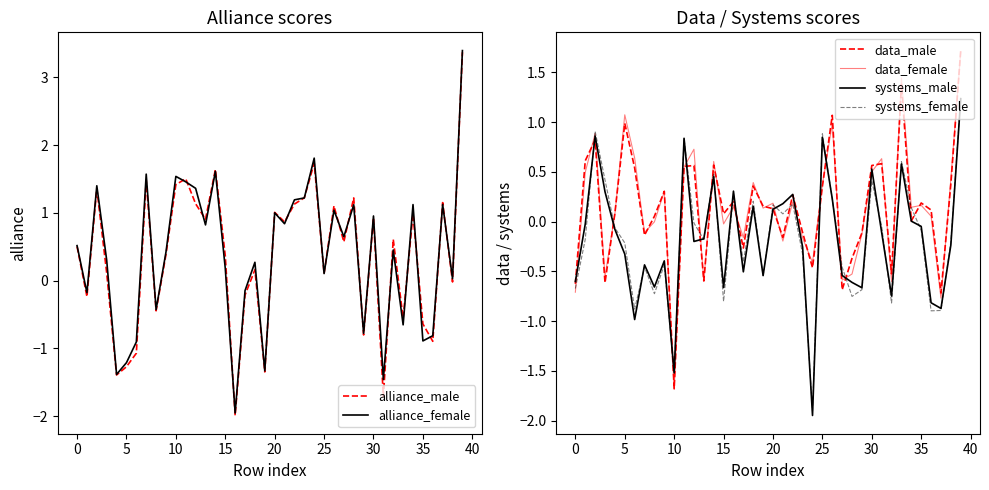

What is the label of the 14th point from the left?

13